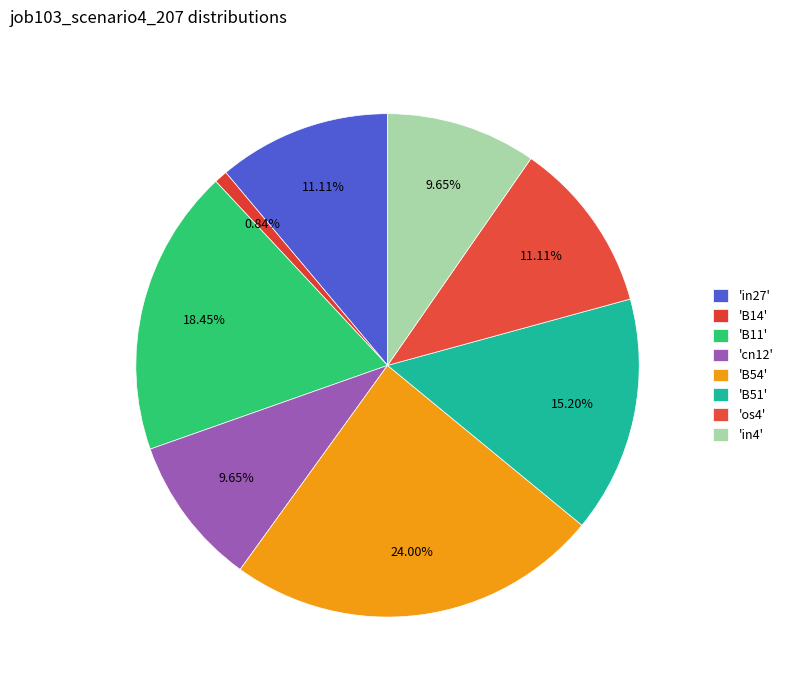

Which category has the smallest portion of the pie?

B14